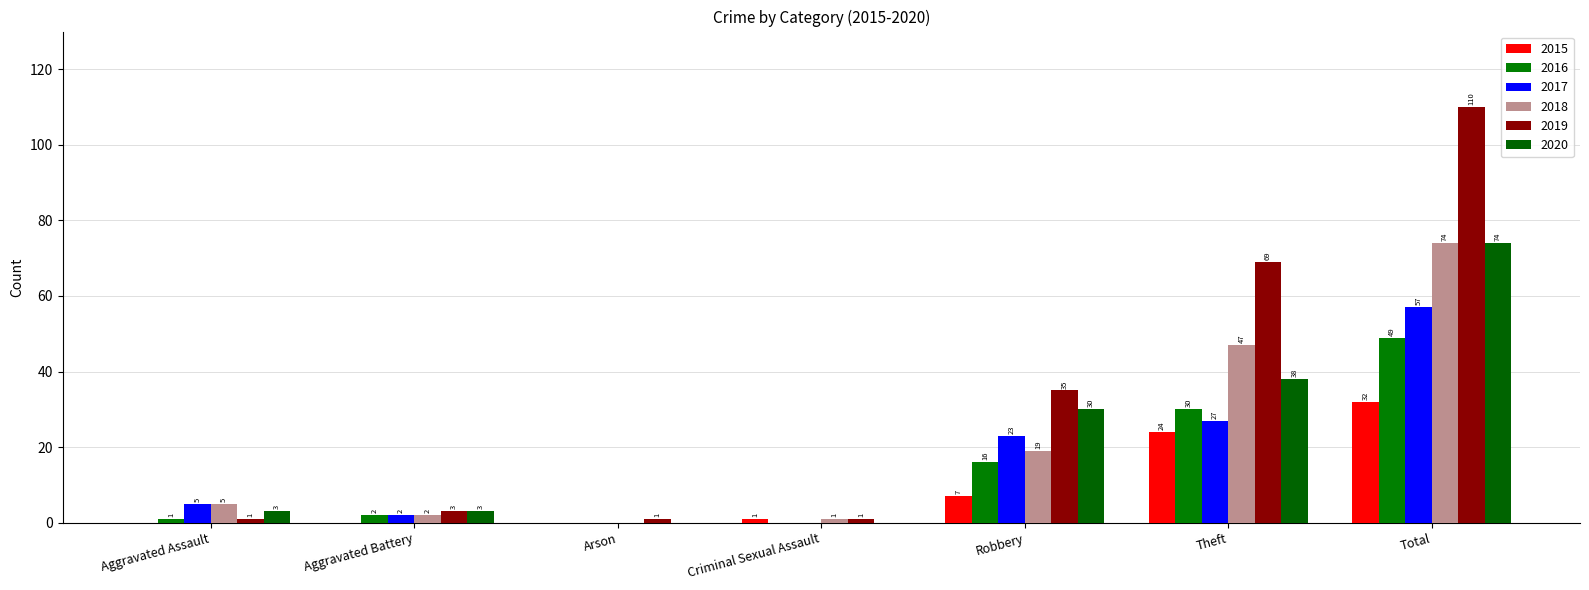

How many groups of bars are there?

7